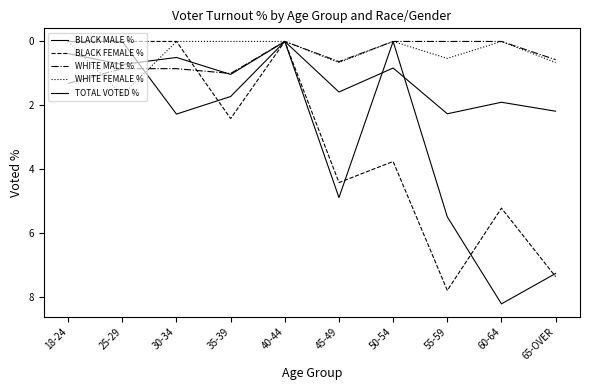

After their last crossing, which series has the higher values: WHITE FEMALE % or WHITE MALE %?

WHITE MALE %